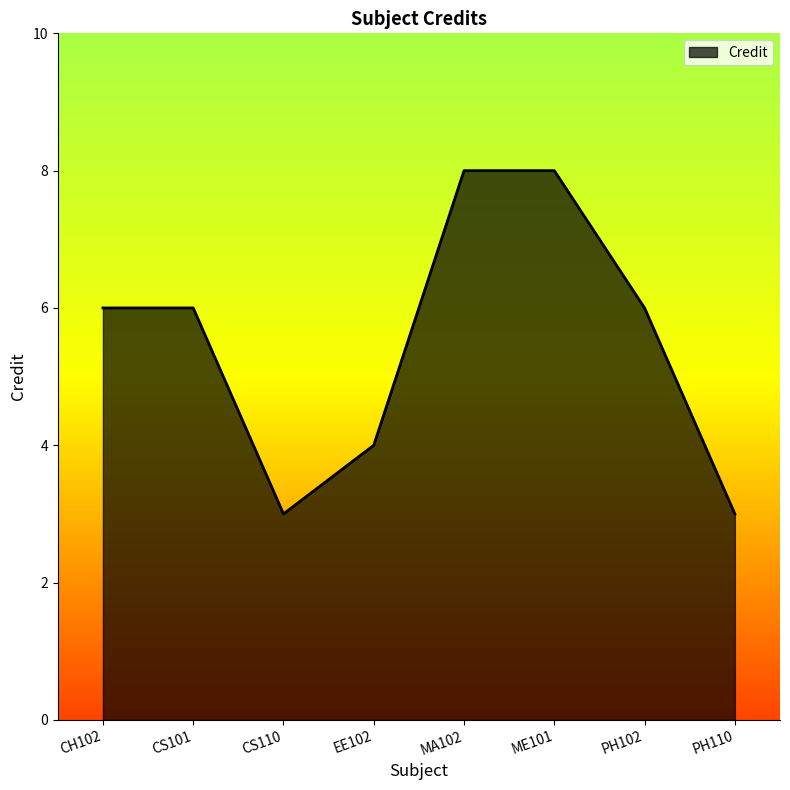

What position from the left is CS101?

2